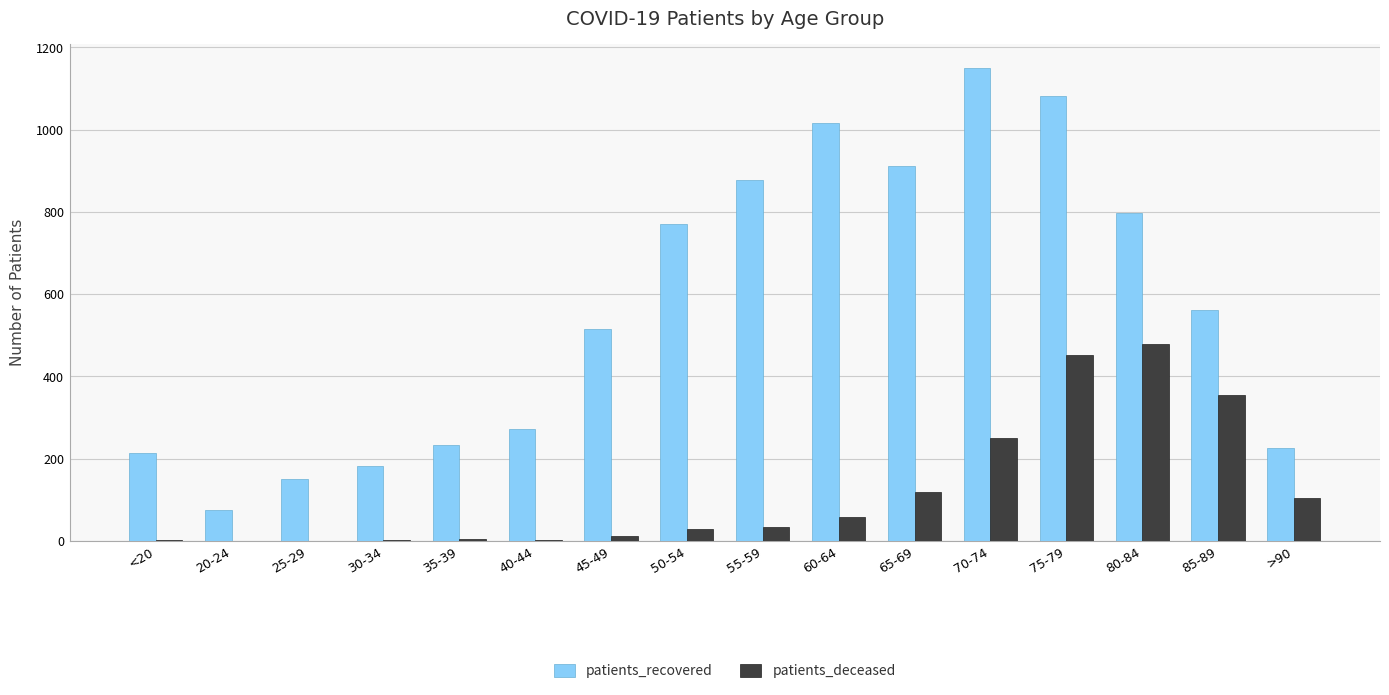

How many distinct data groups are displayed?

2